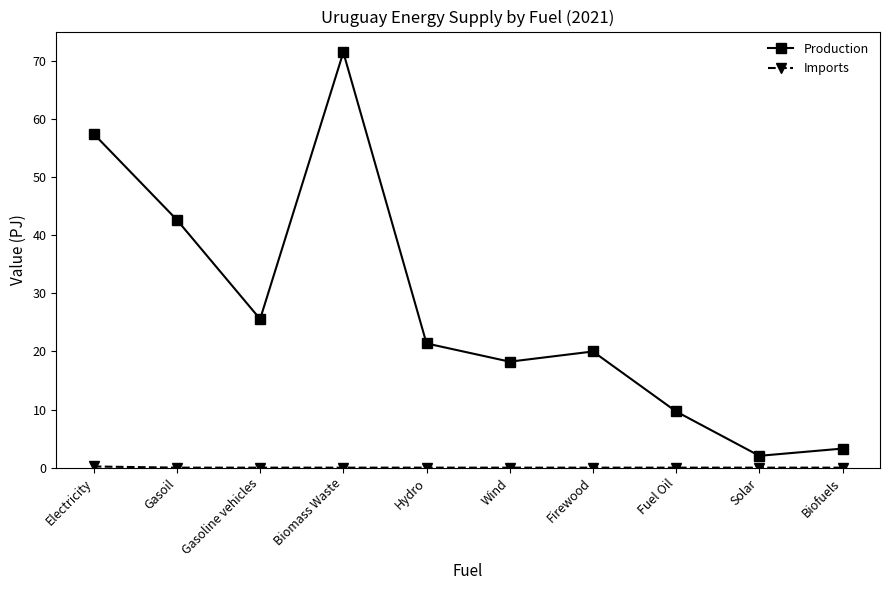

At which category is the sum across all series the highest?

Biomass Waste